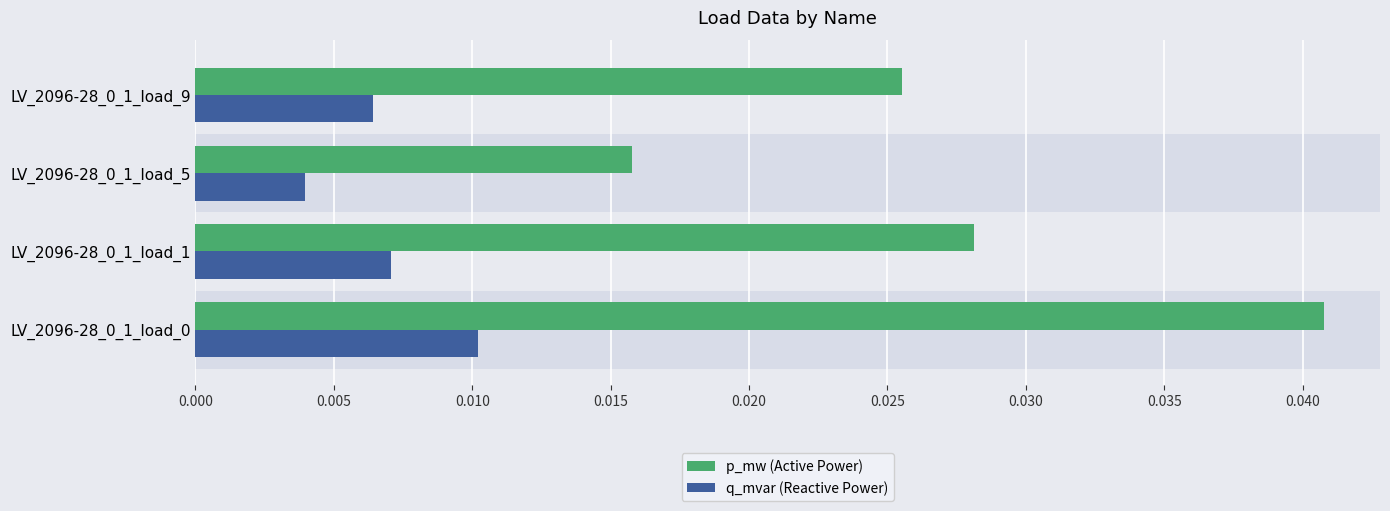

Rank the series by their maximum value, from lowest to highest.

q_mvar (Reactive Power), p_mw (Active Power)